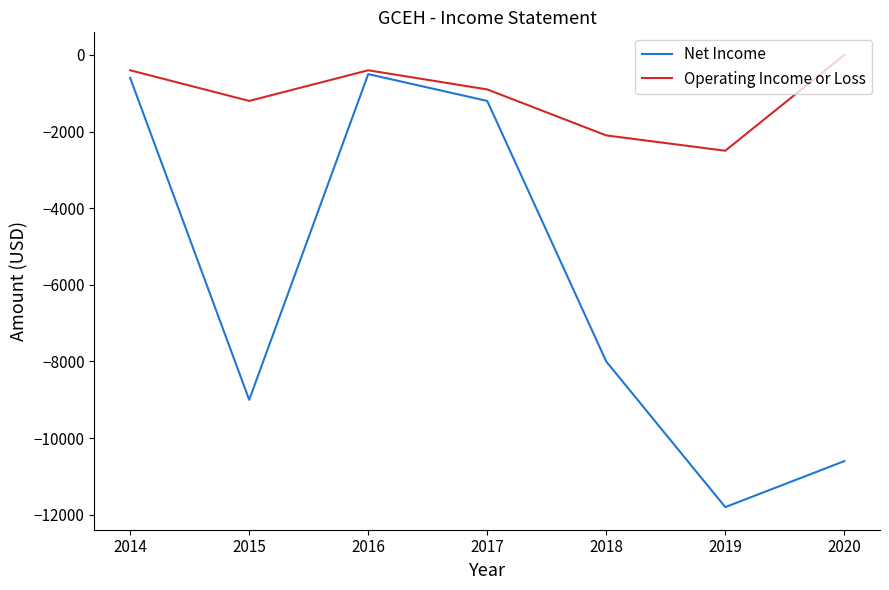

What is the smallest value displayed?

-11800